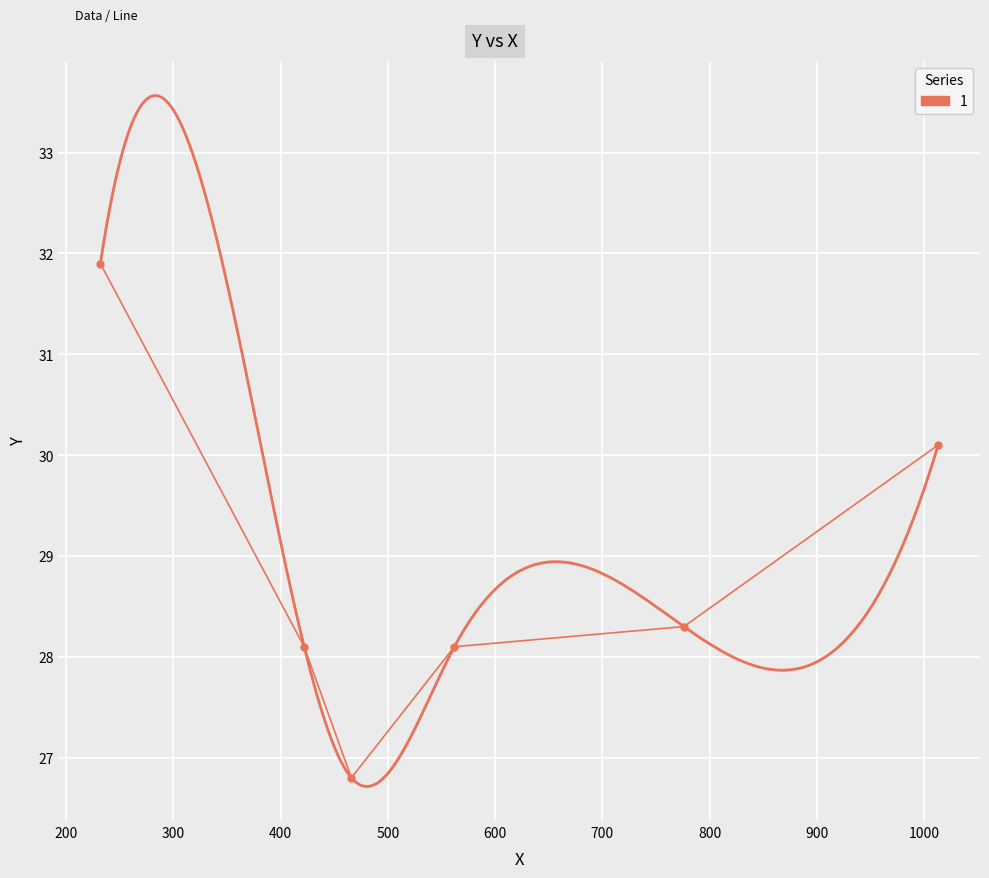

How many interior local valleys (lower than both neighbors) does the data have?

1